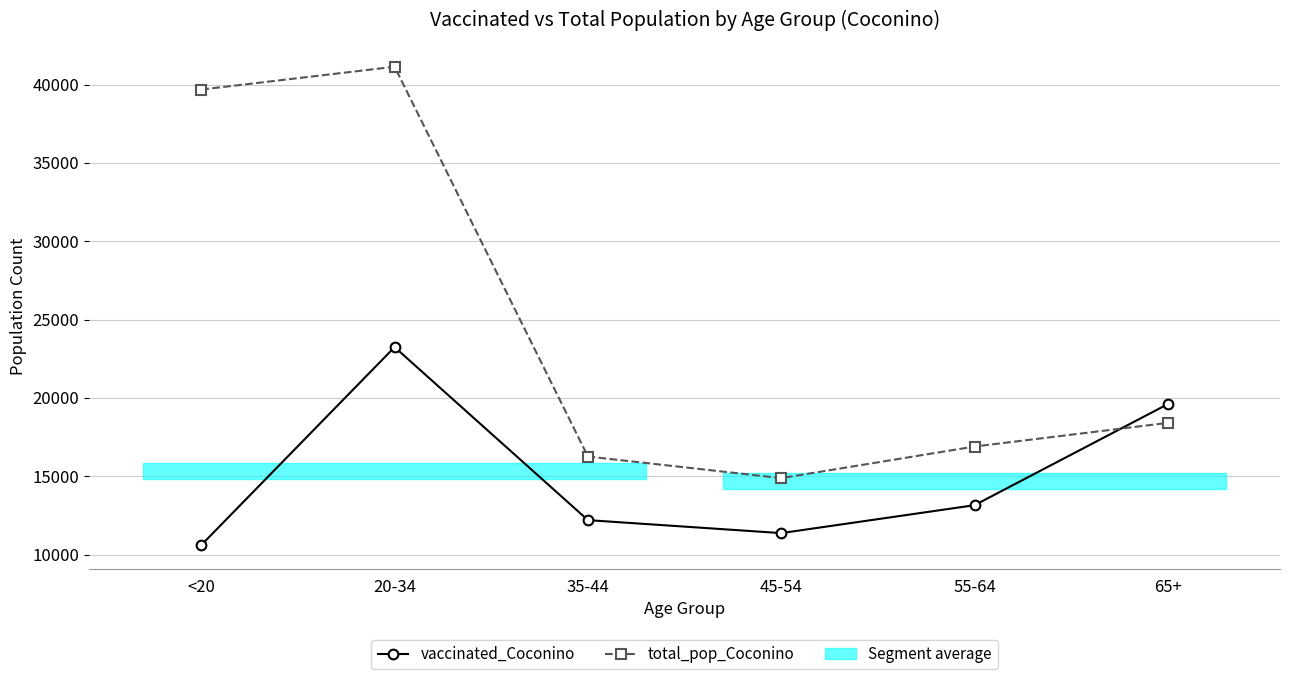

Rank the categories by total_pop_Coconino value from lowest to highest.

45-54, 35-44, 55-64, 65+, <20, 20-34